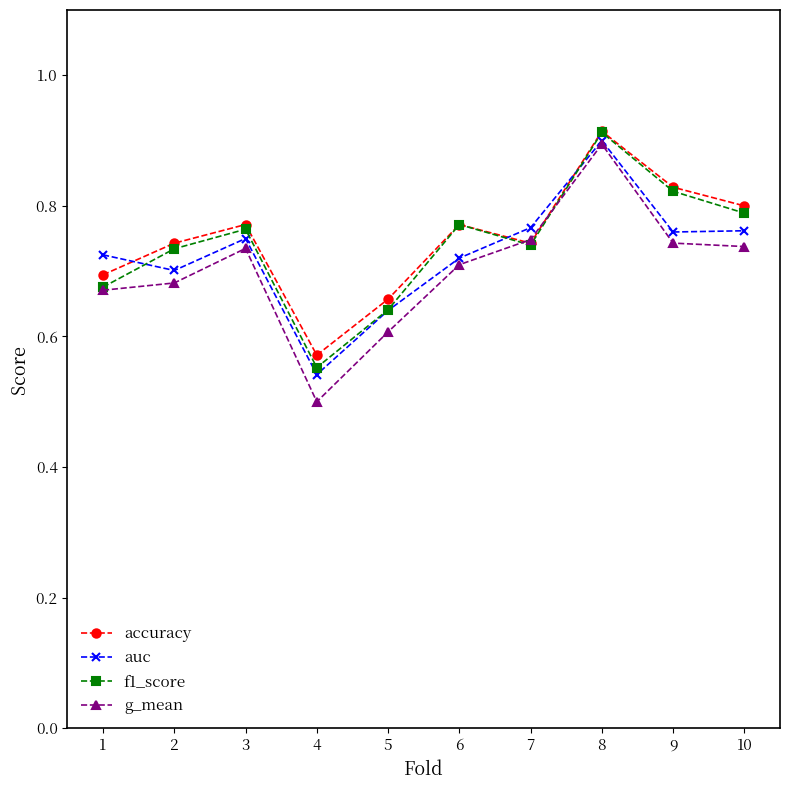

What is the sum of all auc values?

7.3